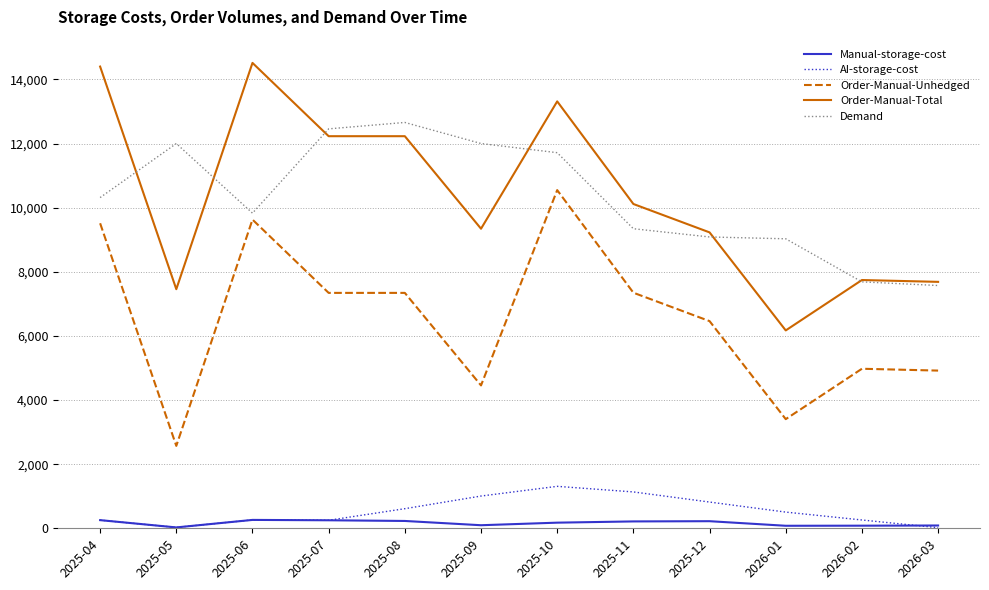

At which category is the sum across all series the highest?

2025-10